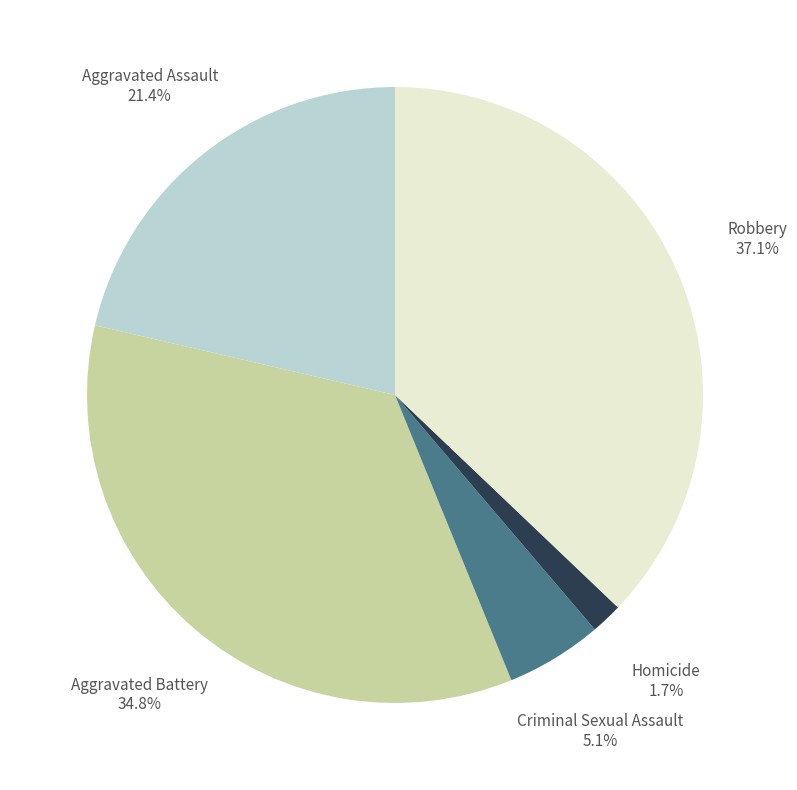

To the nearest percent, what is the difference between the largest and smallest slice percentages?

35%